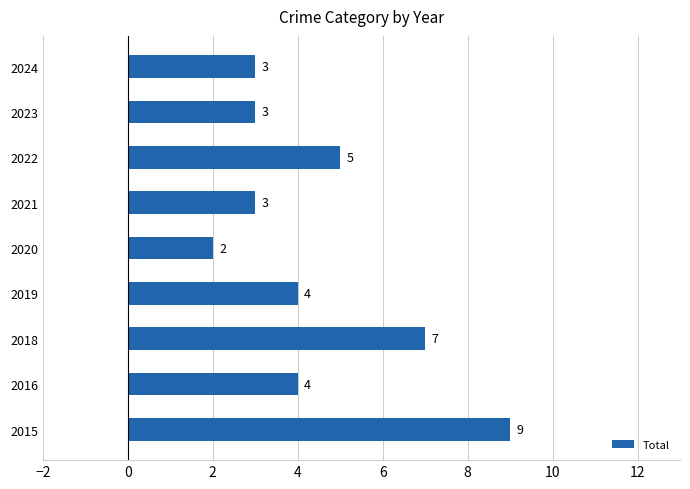

At which label is the value closest to 5?

2022